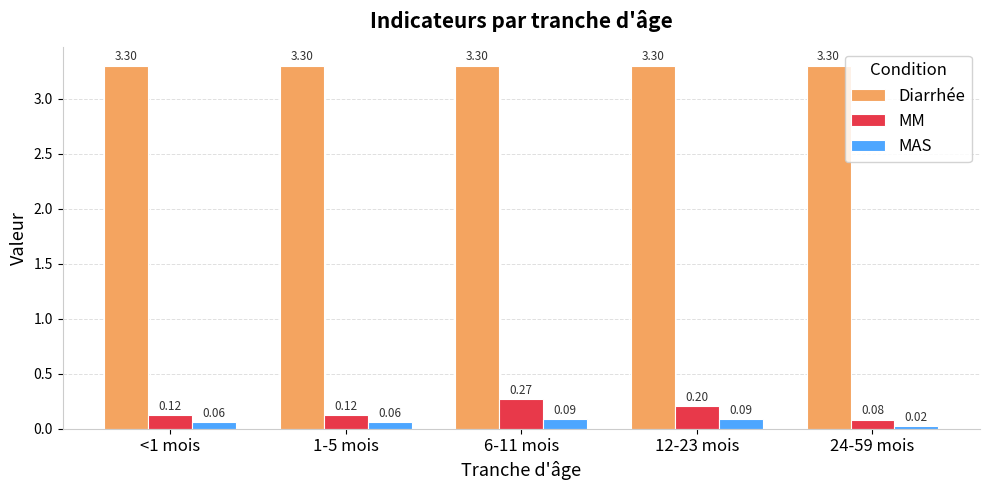

Which series changed the most between 1-5 mois and 6-11 mois?

MM